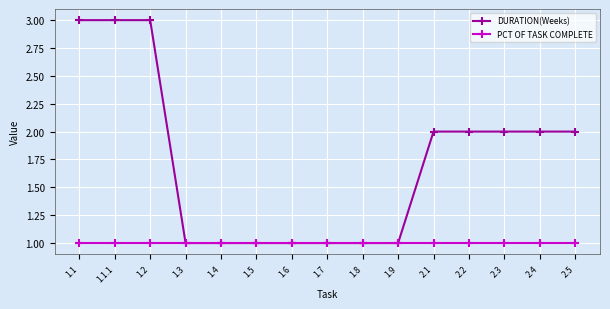

What position from the right is 1.6?

9